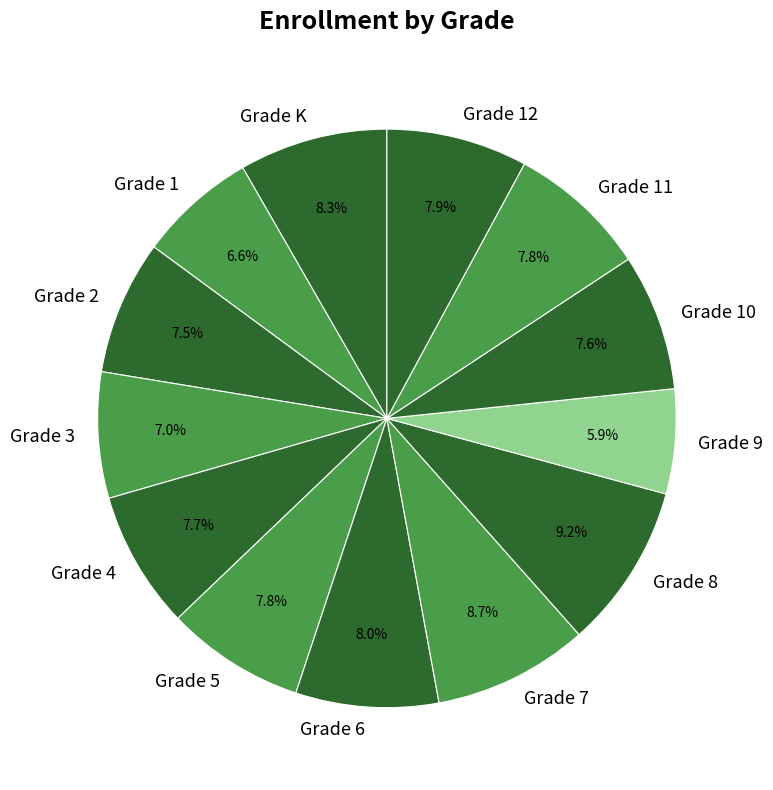

Does Grade 4 account for over 50% of the chart?

No